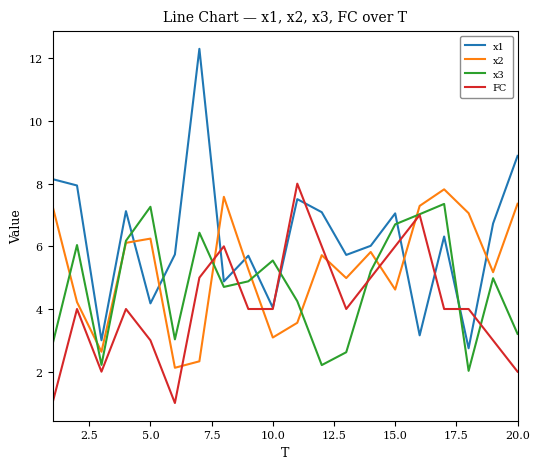

Which series has the largest range (max minus min)?

x1